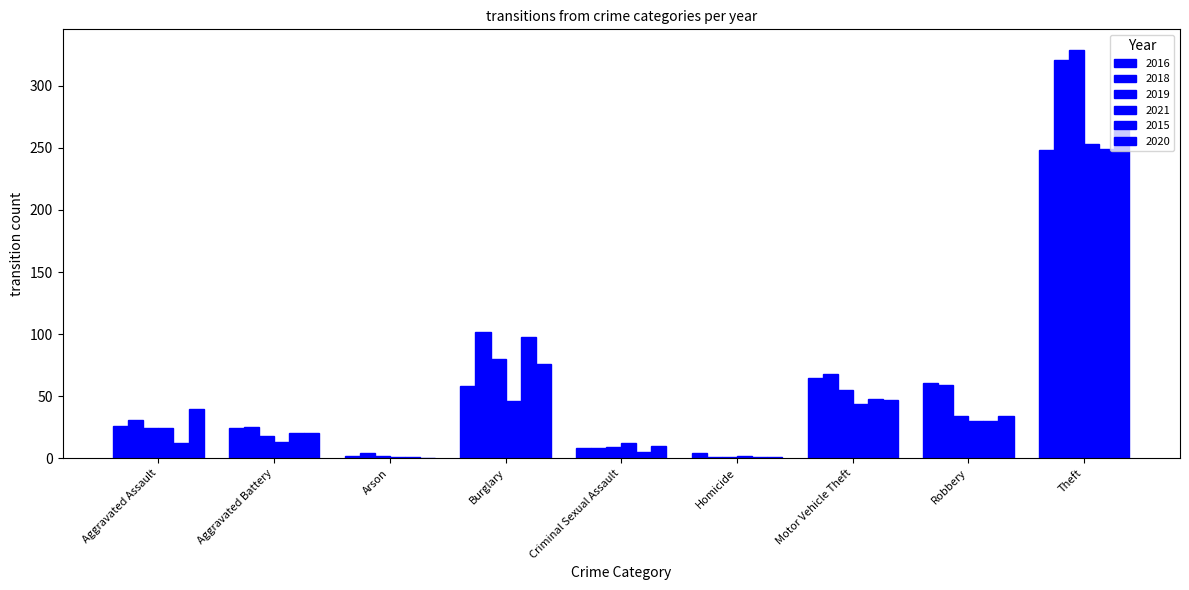

What is the sum of all 2020 values?

497